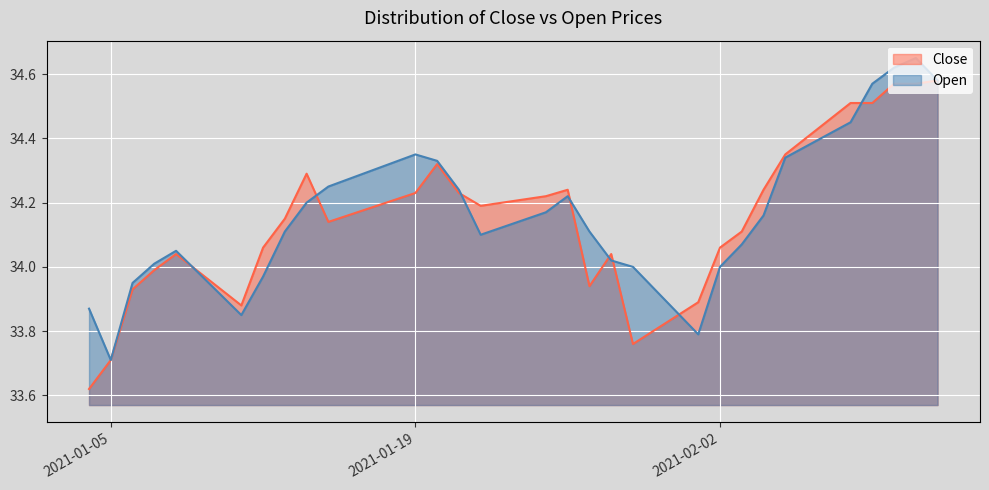

At which label does Close reach its minimum?

2021-01-04